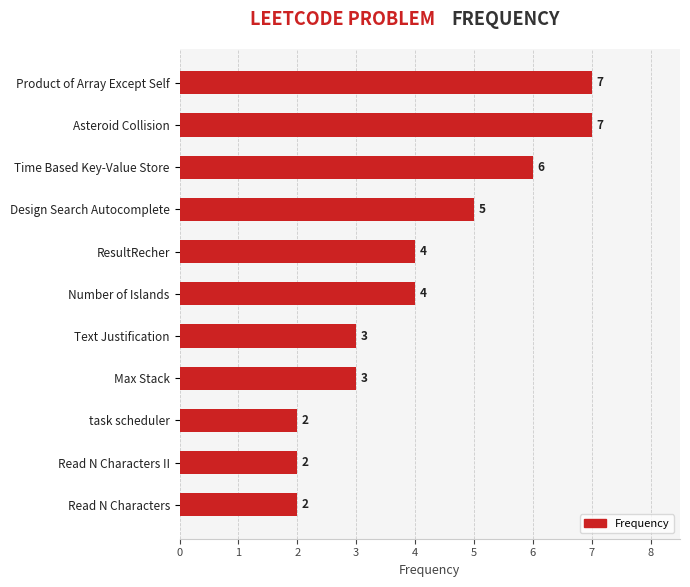

What is the difference between the maximum and minimum values?

5